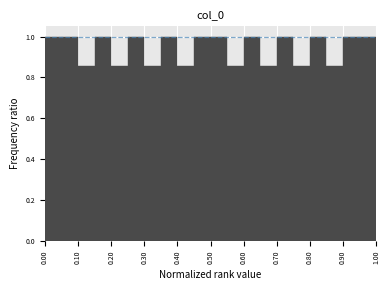

How tall is the bar that spans 0.95 to 1.00 on the x-axis? The values are not printed on the chart, so give them approximately, as read against the axis.

1.00